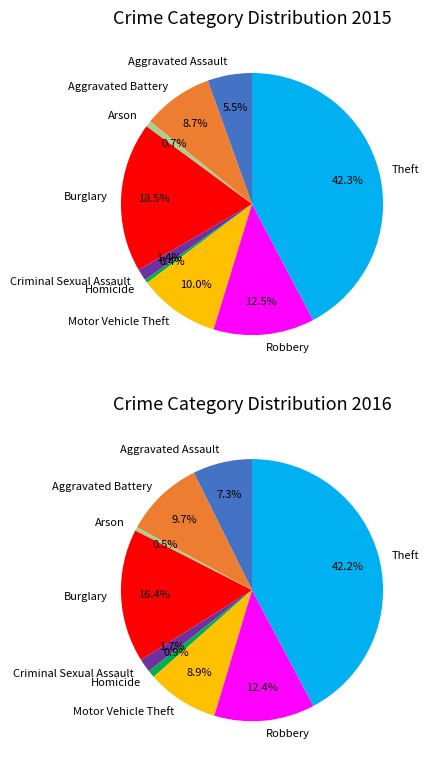

What percentage is NOT represented by Arson?

99.3%